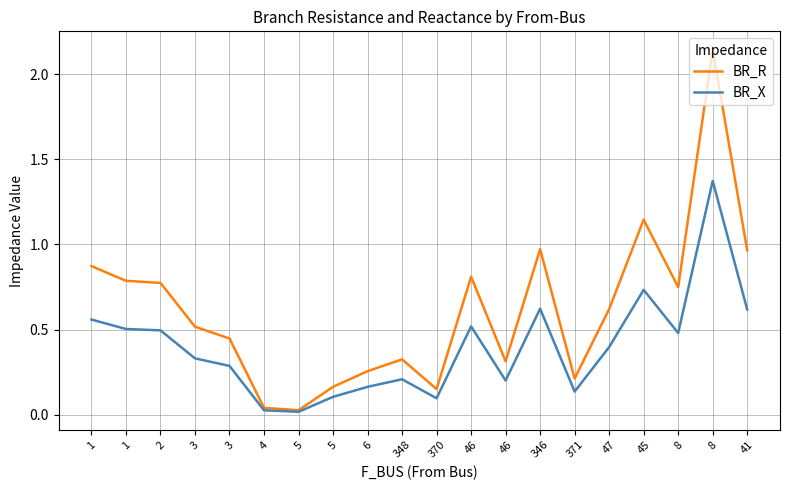

What is the difference between the BR_X values at 370 and 5?

0.1